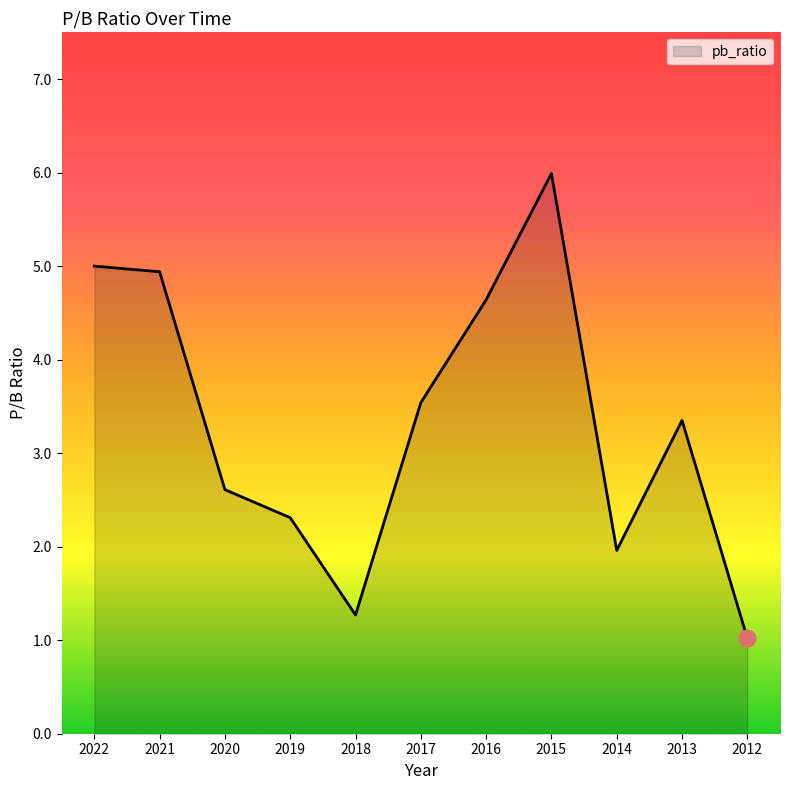

Approximately how many times larger is the value at 2020 compared to 2021?

0.5